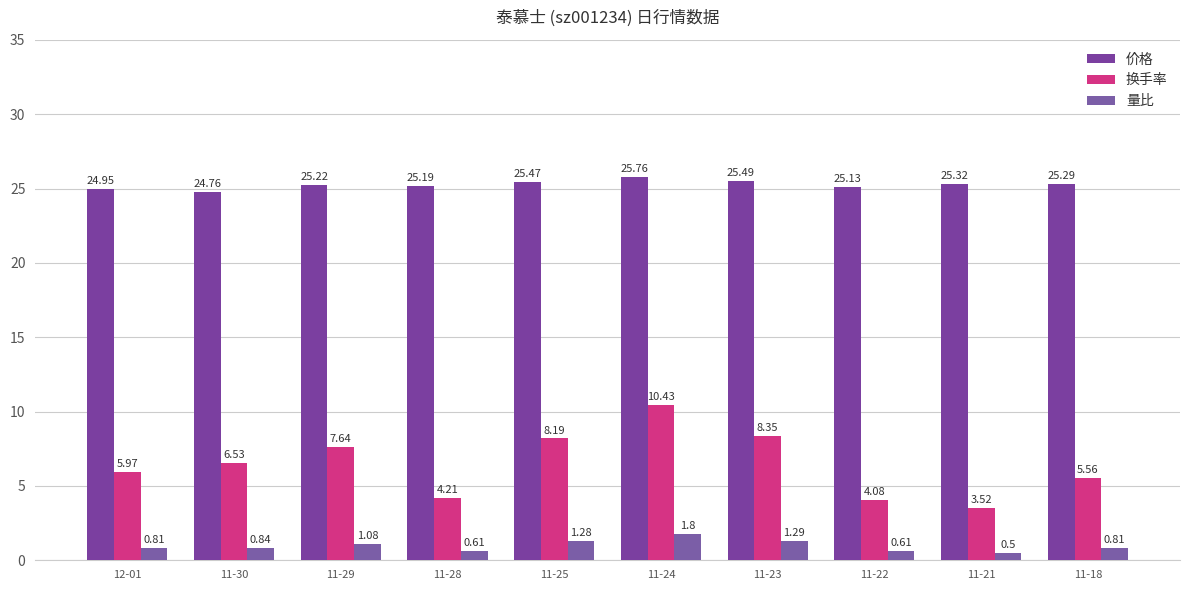

How many series are shown in this chart?

3